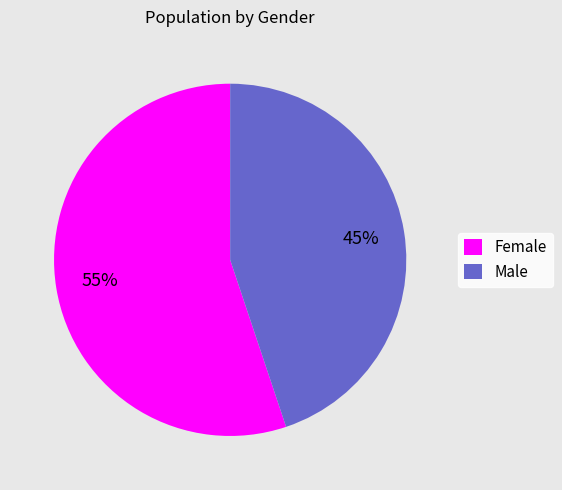

What percentage is the Female slice, to the nearest percent?

55%